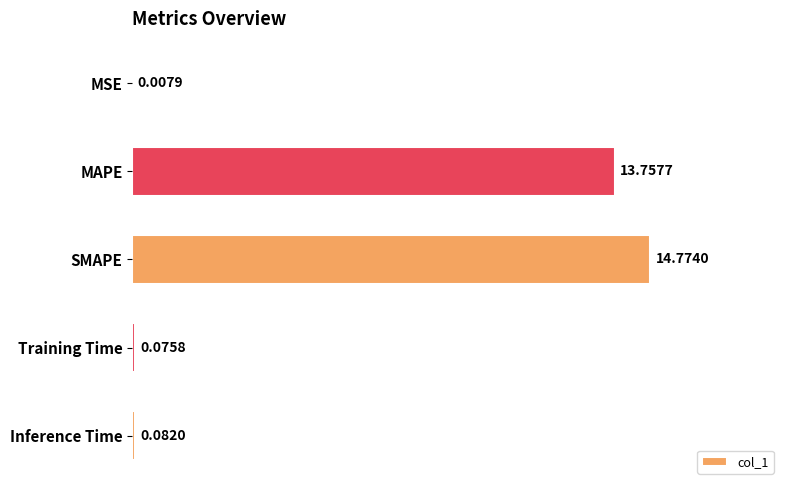

What is the average value?

5.7